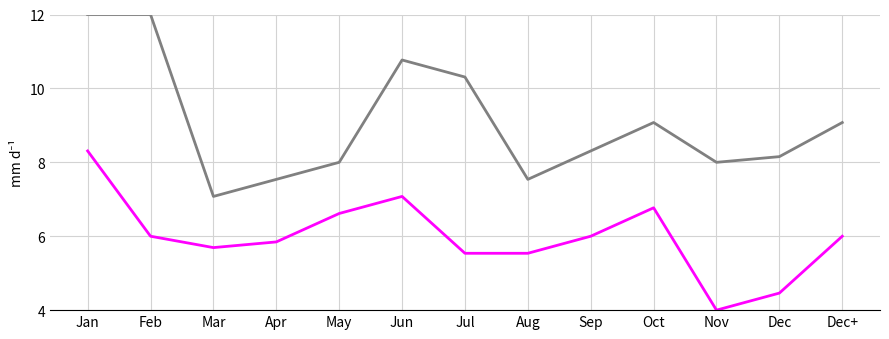

Does the chart display data point markers on the line(s)?

No